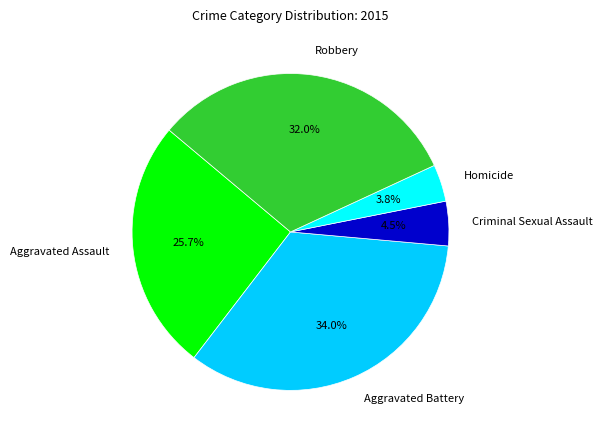

How many segments does this pie chart have?

5